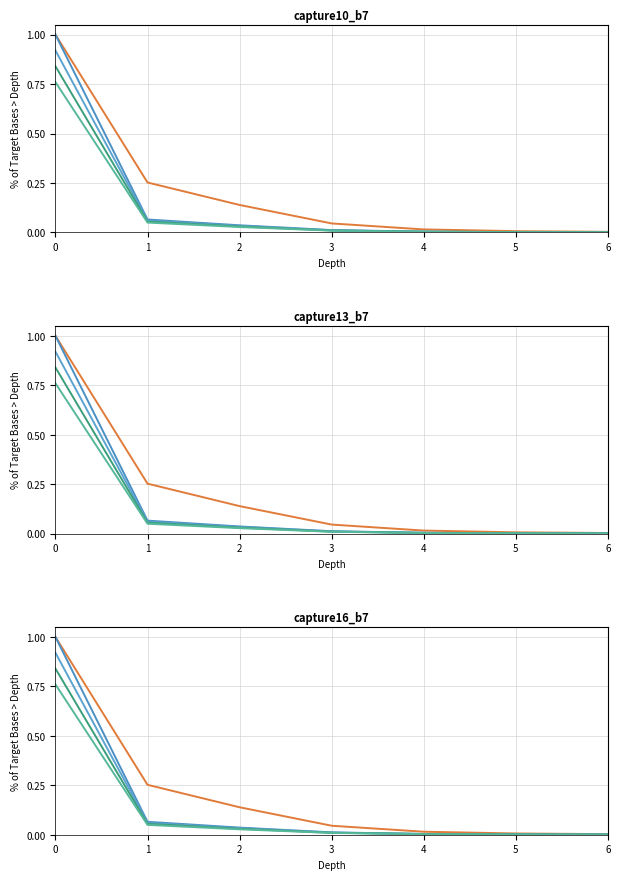

What is the highest value of the series_3 series?

0.9